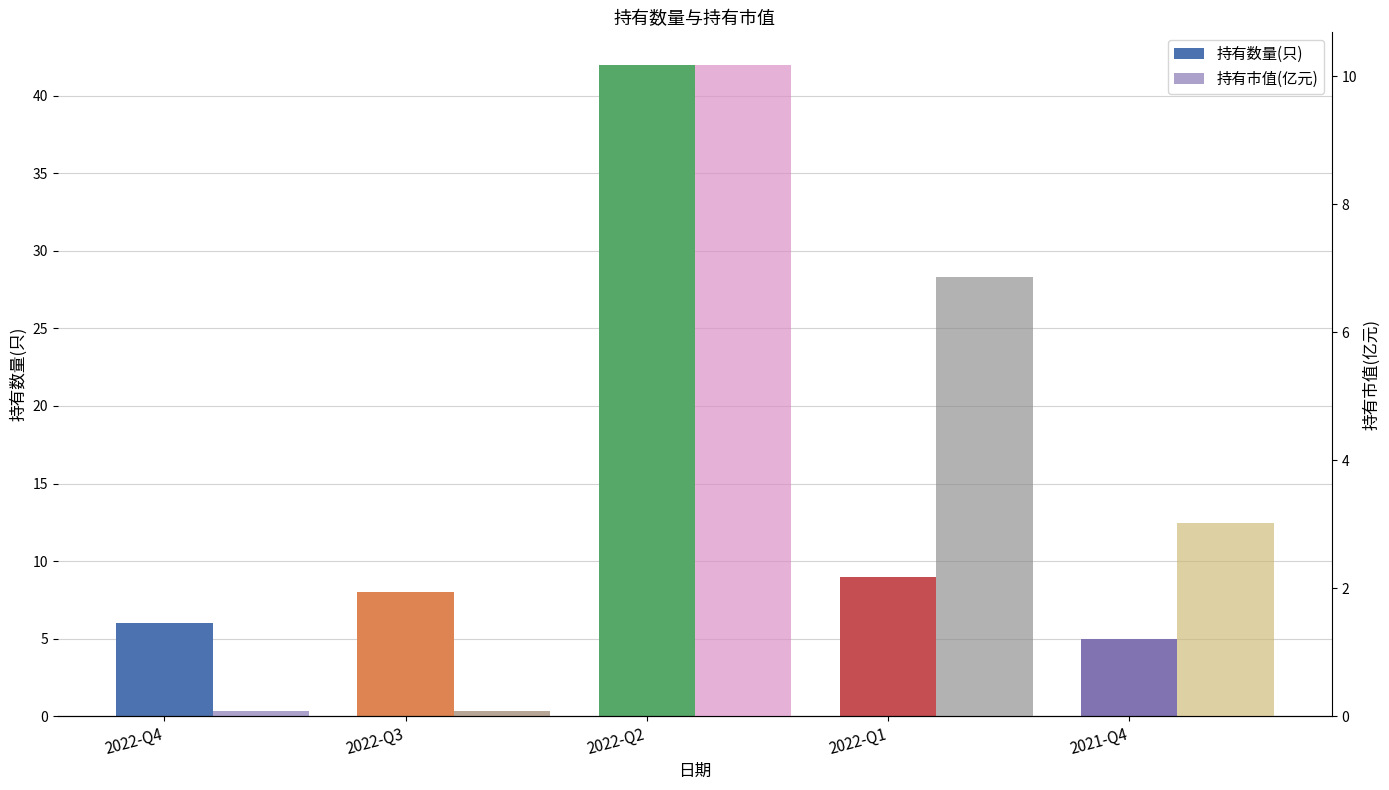

What is the value of the 持有数量(只) bar at the 4th from the left?

9.0